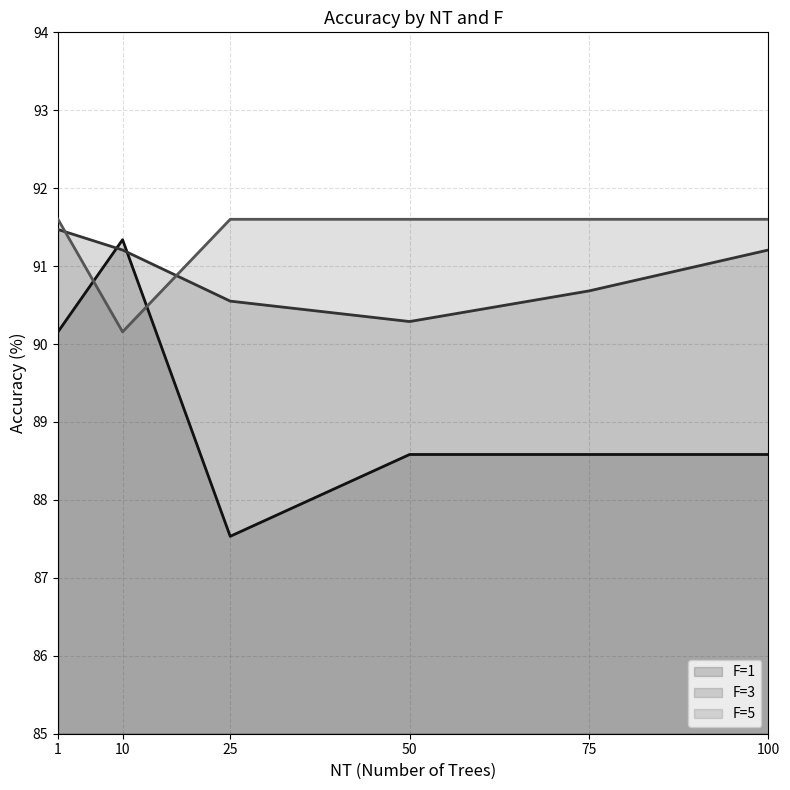

True or false: F=1 and F=3 cross at least once.

True